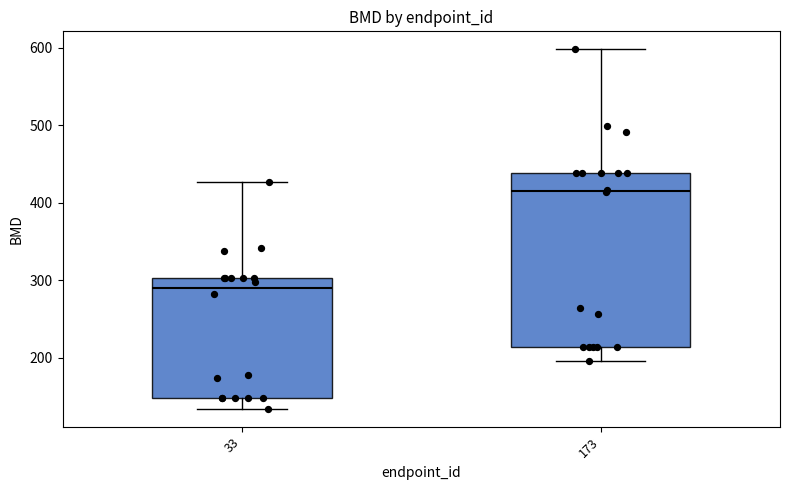

Where does the median line of the box at x = 173 sit on the y-axis? The values are not printed on the chart, so give them approximately, as read against the axis.

410